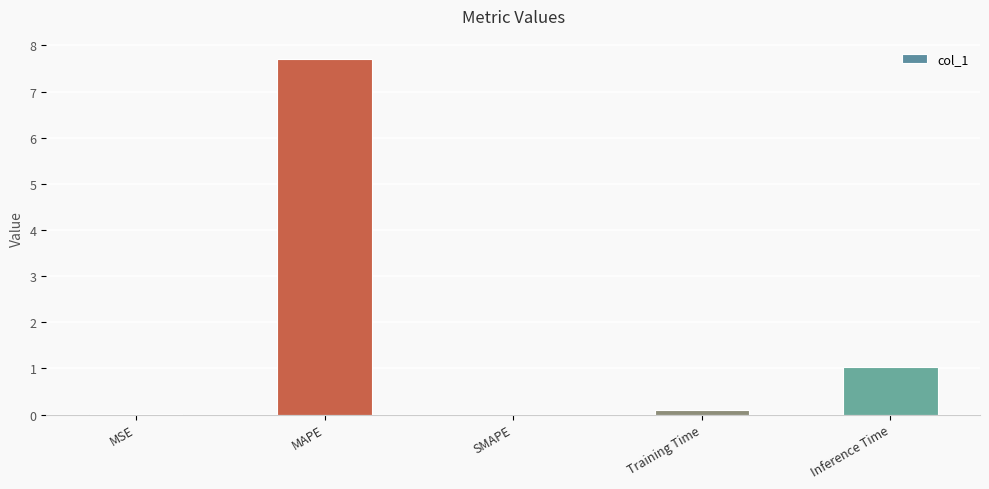

Is it true that the value at SMAPE is 0.0?

True